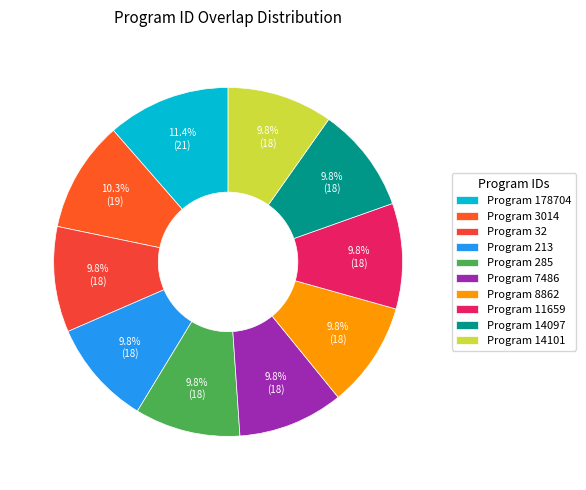

Count the number of slices in the pie.

10